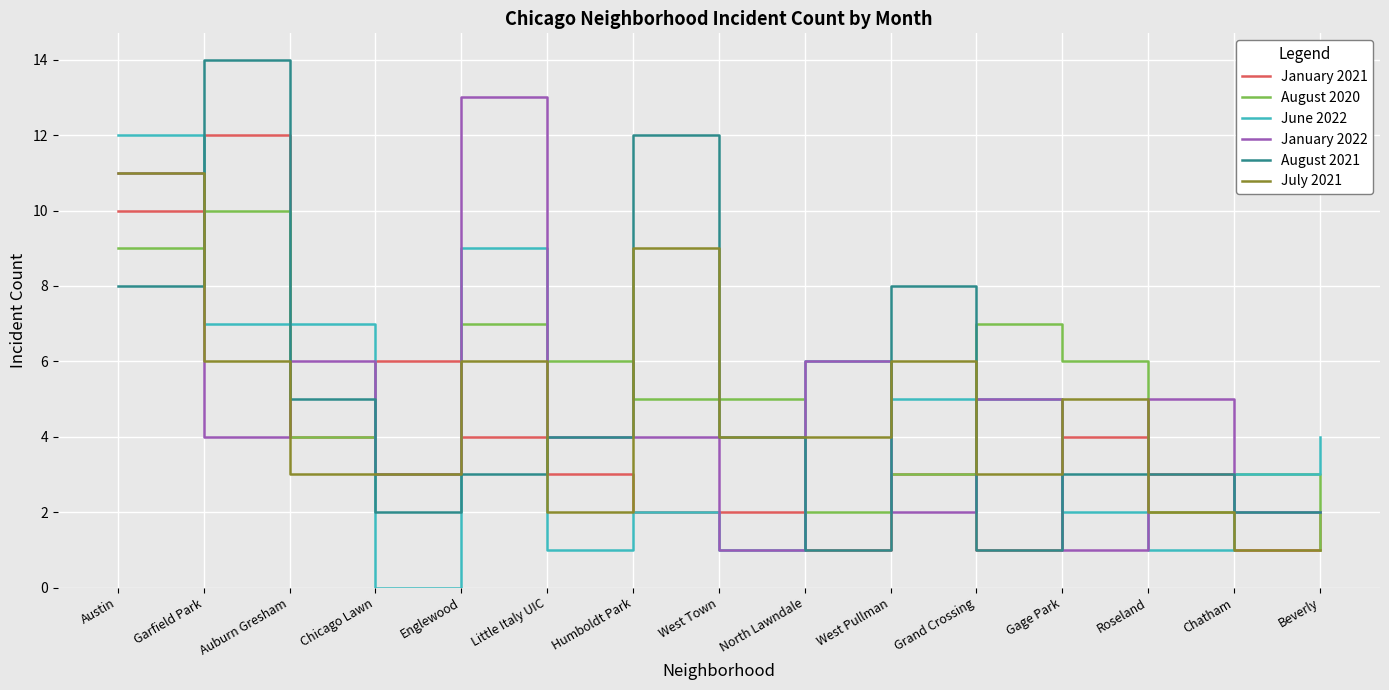

Reading left to right, extract all data points from this chart.

January 2021: Austin=10	Garfield Park=12	Auburn Gresham=4	Chicago Lawn=6	Englewood=4	Little Italy UIC=3	Humboldt Park=2	West Town=2	North Lawndale=1	West Pullman=3	Grand Crossing=1	Gage Park=4	Roseland=3	Chatham=1	Beverly=2
August 2020: Austin=9	Garfield Park=10	Auburn Gresham=4	Chicago Lawn=3	Englewood=7	Little Italy UIC=6	Humboldt Park=5	West Town=5	North Lawndale=2	West Pullman=3	Grand Crossing=7	Gage Park=6	Roseland=2	Chatham=3	Beverly=1
June 2022: Austin=12	Garfield Park=7	Auburn Gresham=7	Chicago Lawn=0	Englewood=9	Little Italy UIC=1	Humboldt Park=2	West Town=1	North Lawndale=6	West Pullman=5	Grand Crossing=5	Gage Park=2	Roseland=1	Chatham=3	Beverly=4
January 2022: Austin=11	Garfield Park=4	Auburn Gresham=6	Chicago Lawn=3	Englewood=13	Little Italy UIC=4	Humboldt Park=4	West Town=1	North Lawndale=6	West Pullman=2	Grand Crossing=5	Gage Park=1	Roseland=5	Chatham=2	Beverly=2
August 2021: Austin=8	Garfield Park=14	Auburn Gresham=5	Chicago Lawn=2	Englewood=3	Little Italy UIC=4	Humboldt Park=12	West Town=4	North Lawndale=1	West Pullman=8	Grand Crossing=1	Gage Park=3	Roseland=3	Chatham=2	Beverly=2
July 2021: Austin=11	Garfield Park=6	Auburn Gresham=3	Chicago Lawn=3	Englewood=6	Little Italy UIC=2	Humboldt Park=9	West Town=4	North Lawndale=4	West Pullman=6	Grand Crossing=3	Gage Park=5	Roseland=2	Chatham=1	Beverly=1